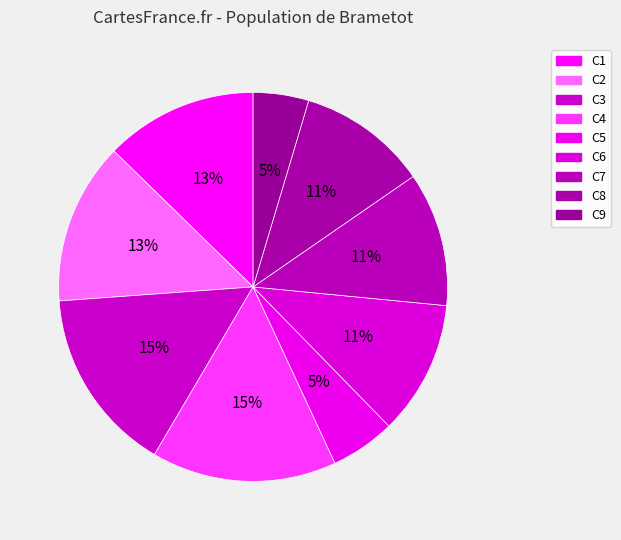

Is C4 the majority of the pie?

No